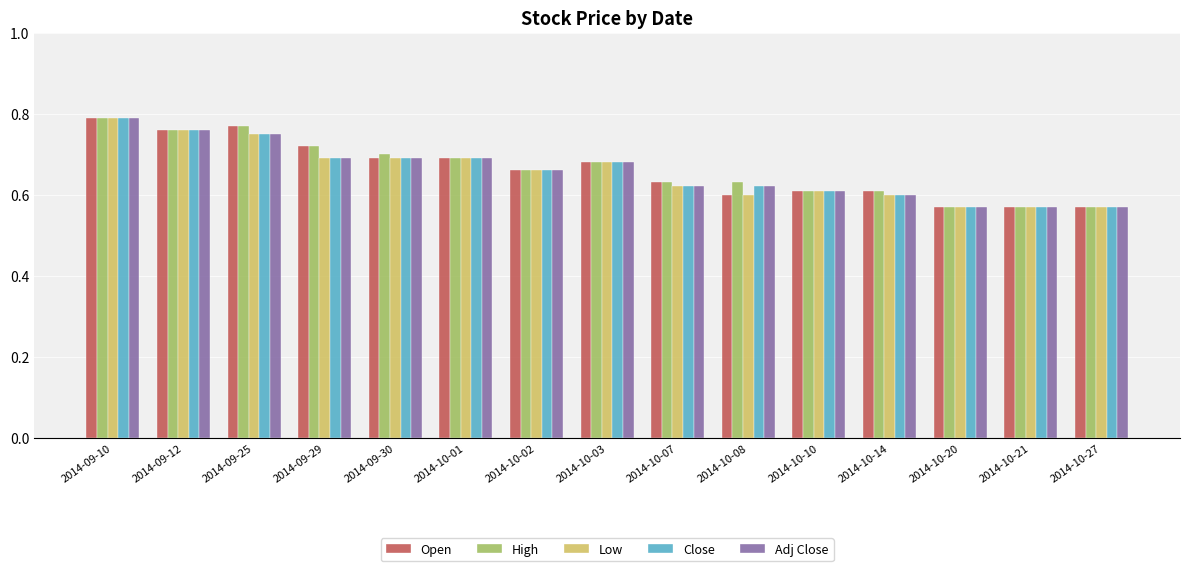

What is the label of the 1st bar from the left?

2014-09-10